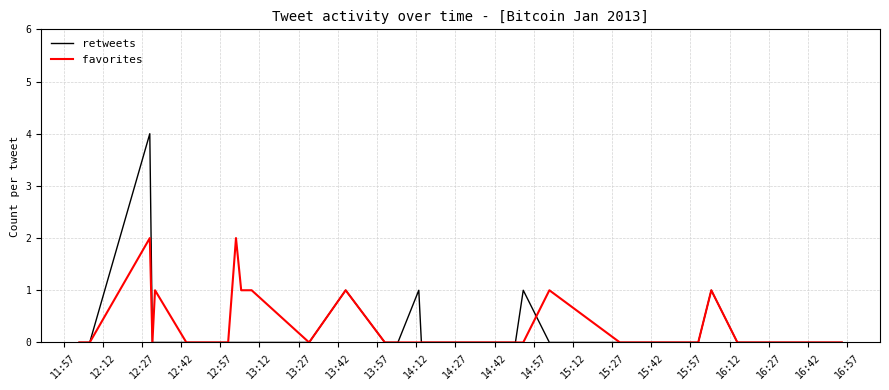

The retweets series shows 2 at 16:27. True or false?

False